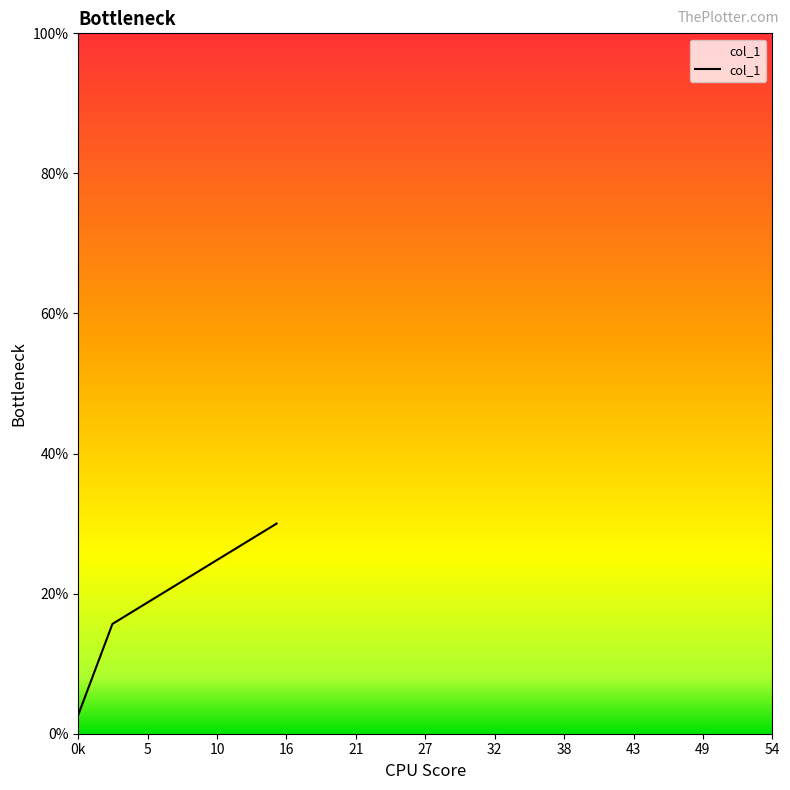

What is the maximum value shown in the chart?

30.0